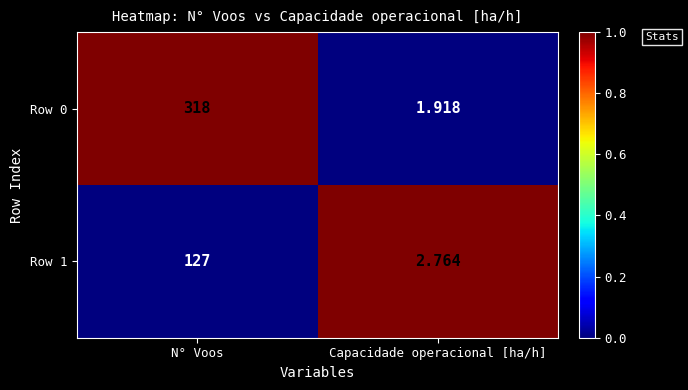

Is the value of Row 1 at Capacidade operacional [ha/h] greater than the value of Row 0 at Capacidade operacional [ha/h]?

Yes